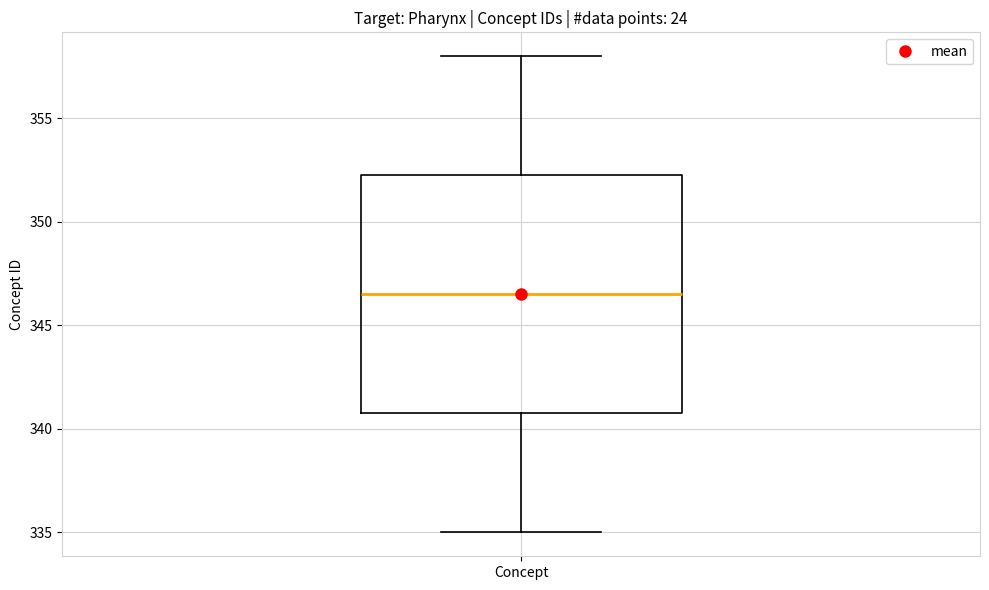

Read this box plot against the y-axis: the position of the median line, the range covered by the box, and the ends of both whiskers. The values are not printed on the chart, so give them approximately, as read against the axis.

median 346.5, box 341.0 to 352.5, whiskers 335.0 to 358.0